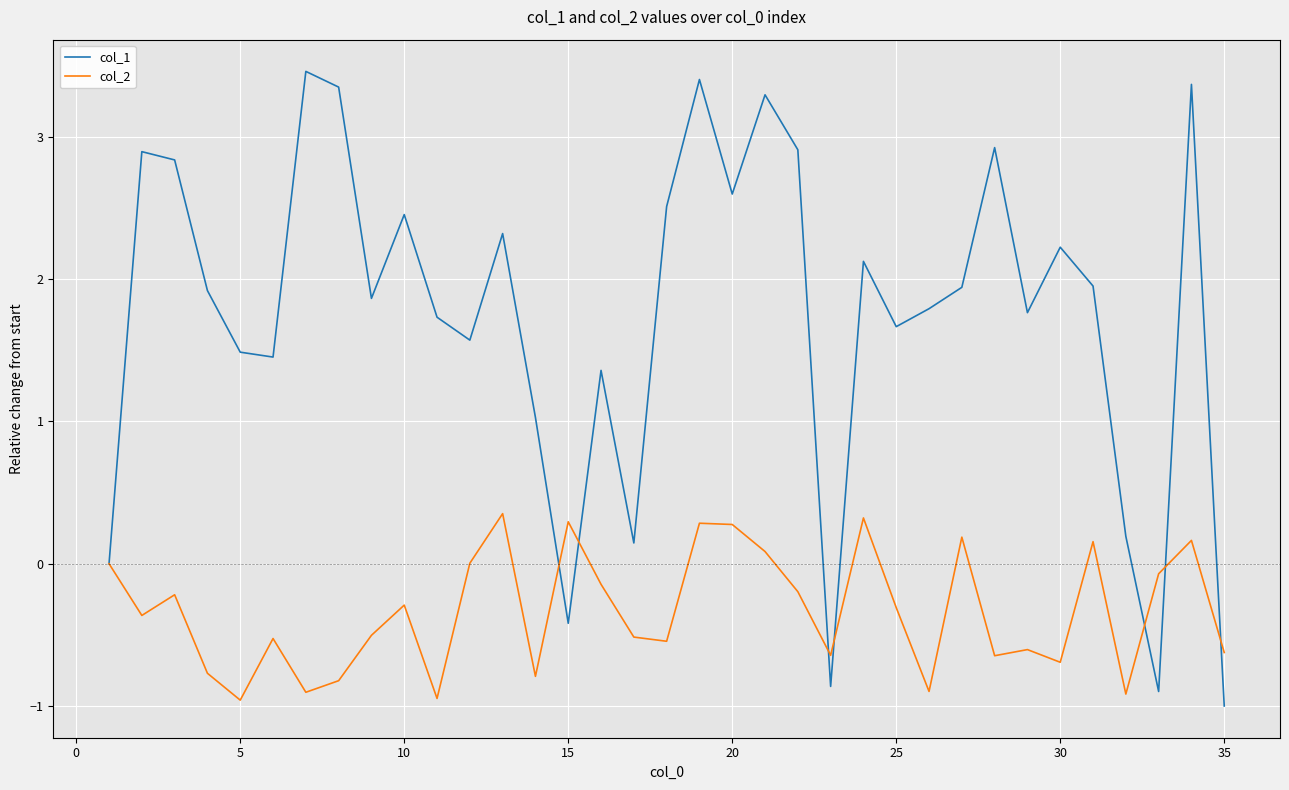

What is the maximum value shown in the chart?

3.5